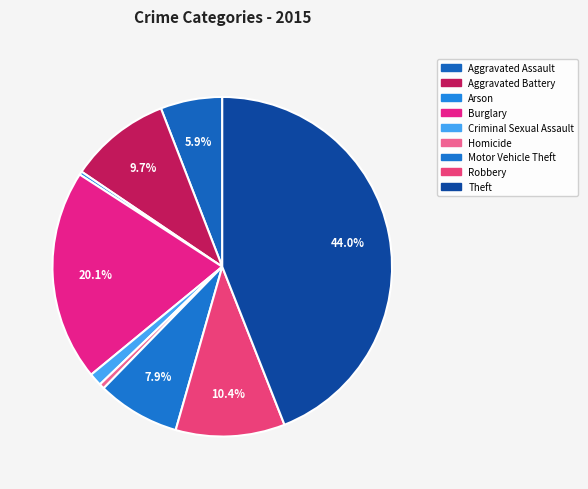

The Criminal Sexual Assault slice represents 13% of the pie. True or false?

False